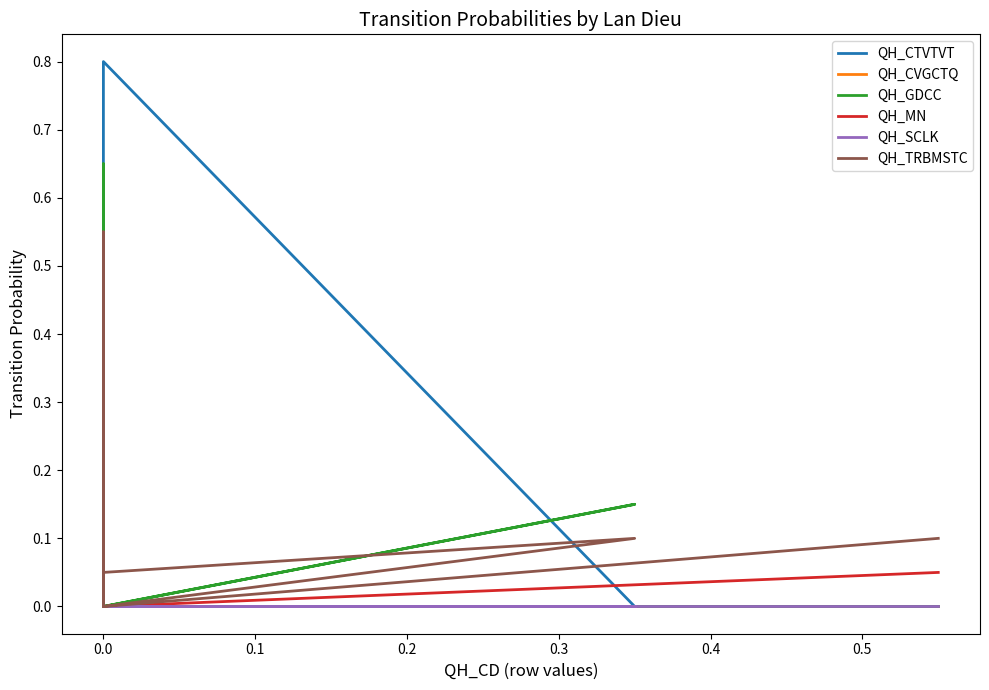

Reading right to left, extract all data points from this chart.

QH_CTVTVT: 0.0	0.0	0.0	0.0	0.0	0.1	0.0	0.0	0.0	0.0	0.1	0.0	0.0	0.1	0.0	0.1	0.0	0.0	0.0	0.0	0.8	0.0	0.0	0.0	0.0
QH_CVGCTQ: 0.0	0.0	0.0	0.0	0.0	0.1	0.0	0.0	0.0	0.0	0.1	0.0	0.0	0.0	0.0	0.1	0.0	0.0	0.6	0.0	0.0	0.0	0.0	0.0	0.0
QH_GDCC: 0.0	0.0	0.1	0.0	0.0	0.0	0.0	0.0	0.0	0.1	0.0	0.0	0.0	0.1	0.7	0.1	0.0	0.0	0.0	0.1	0.0	0.1	0.0	0.0	0.0
QH_MN: 0.0	0.1	0.1	0.0	0.1	0.0	0.0	0.0	0.0	0.0	0.3	0.1	0.0	0.0	0.0	0.1	0.0	0.1	0.0	0.1	0.0	0.0	0.0	0.0	0.1
QH_SCLK: 0.0	0.1	0.0	0.0	0.0	0.5	0.1	0.0	0.1	0.0	0.0	0.0	0.0	0.1	0.1	0.0	0.0	0.0	0.1	0.1	0.0	0.0	0.0	0.0	0.0
QH_TRBMSTC: 0.0	0.6	0.0	0.0	0.1	0.1	0.0	0.0	0.0	0.0	0.0	0.0	0.0	0.0	0.0	0.0	0.0	0.1	0.0	0.1	0.0	0.1	0.1	0.0	0.1